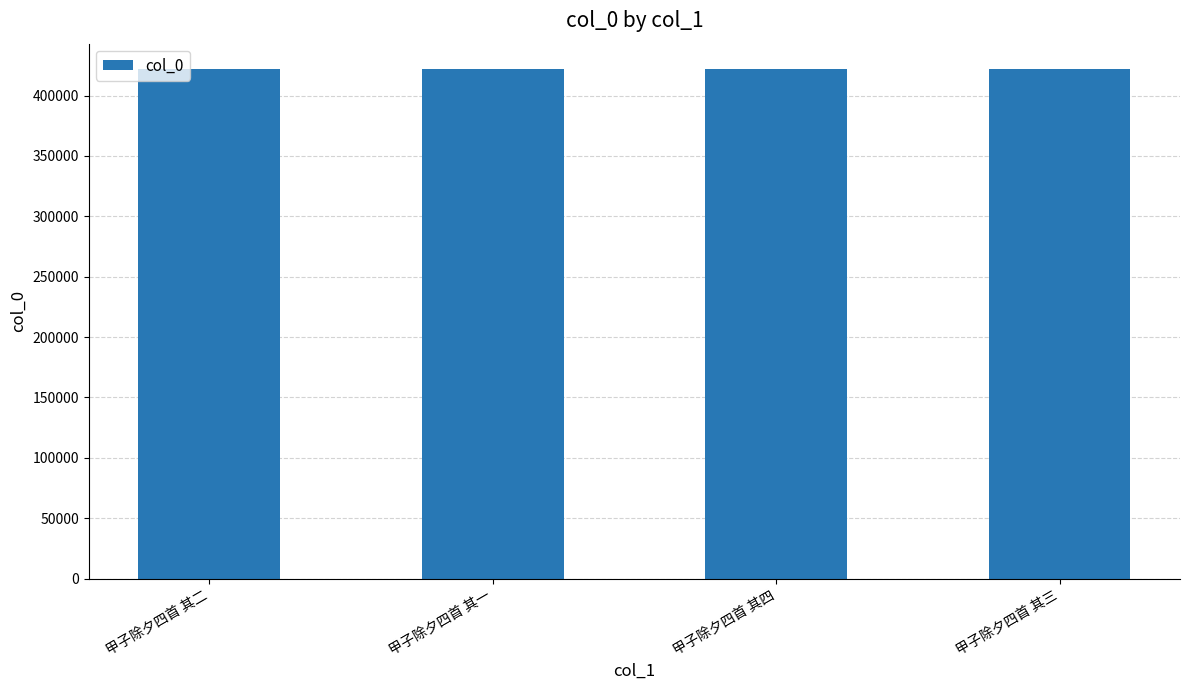

What is the value of the 4th bar from the left?

421947